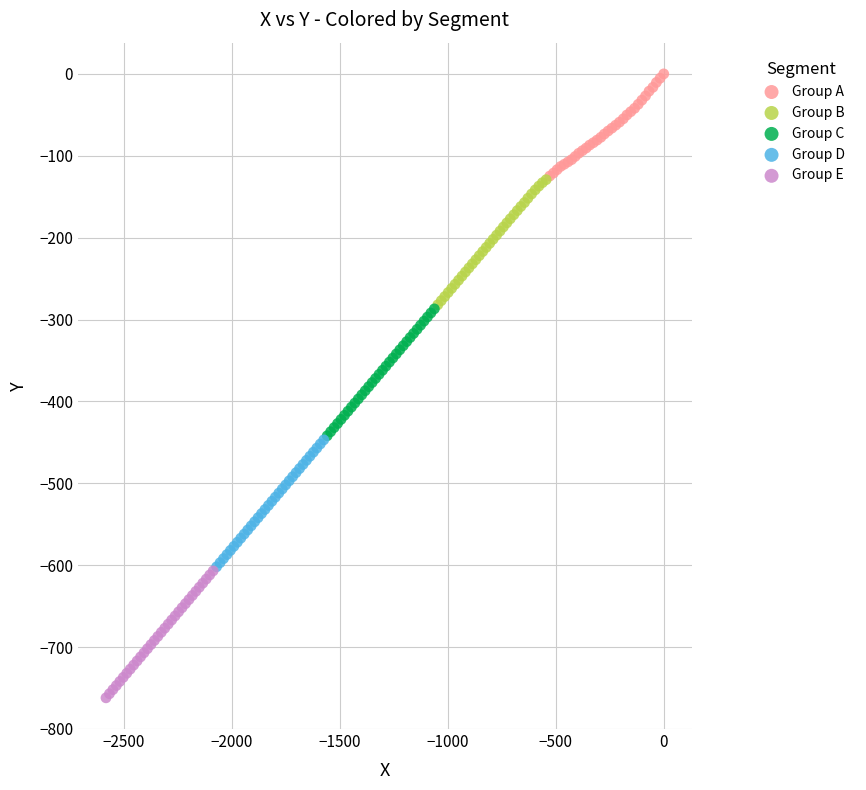

Which series reaches the maximum Y coordinate?

Group A